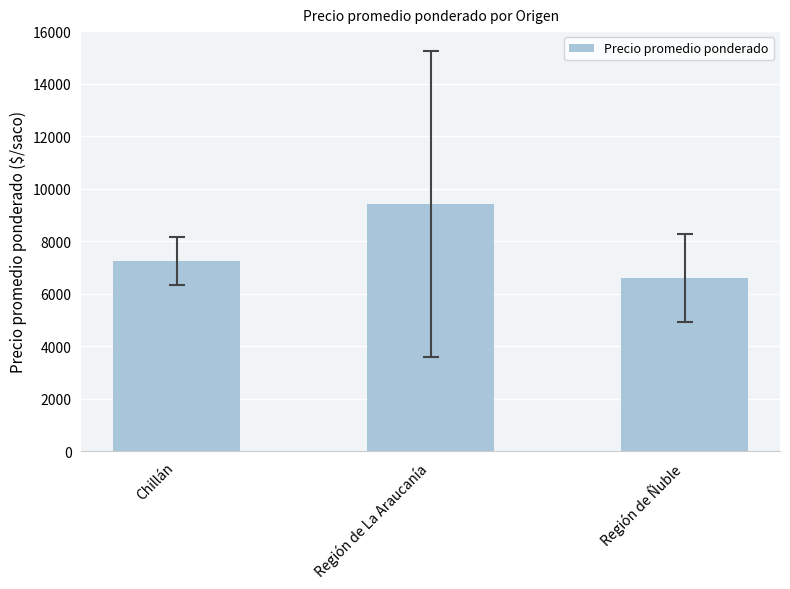

What is the average value?

7757.7